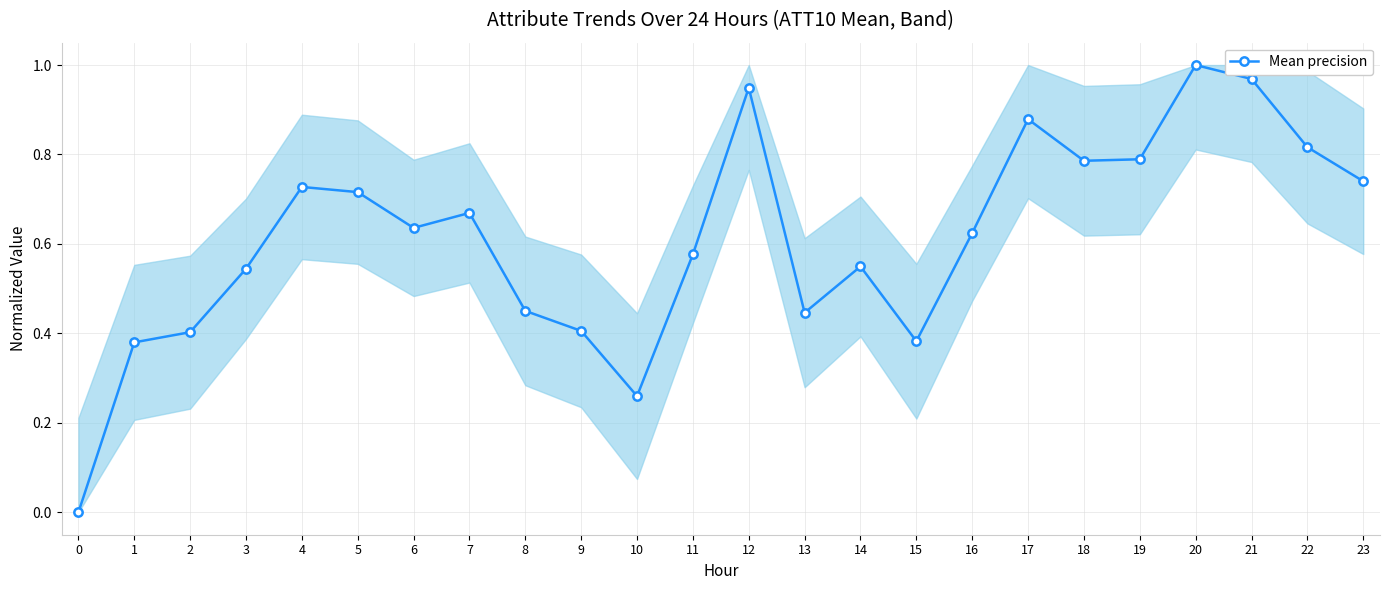

Does the chart have visible grid lines?

Yes